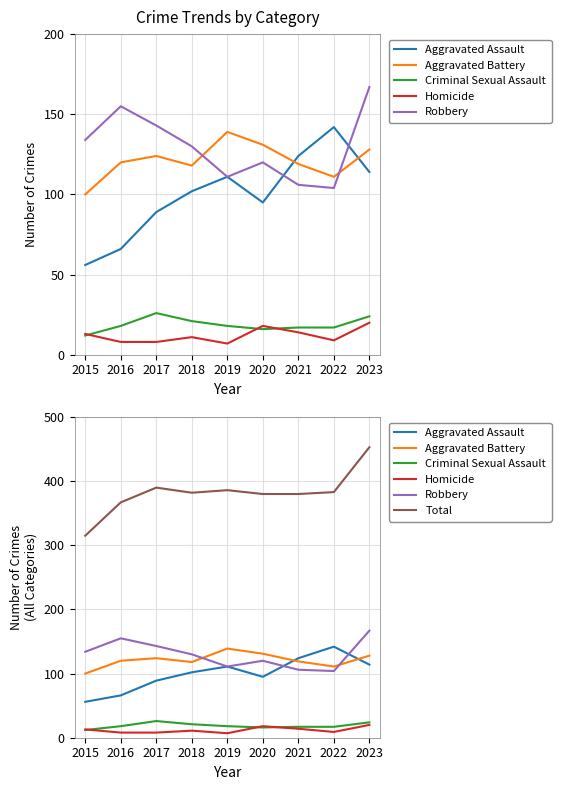

Between 2022 and 2015, which is larger?

2022